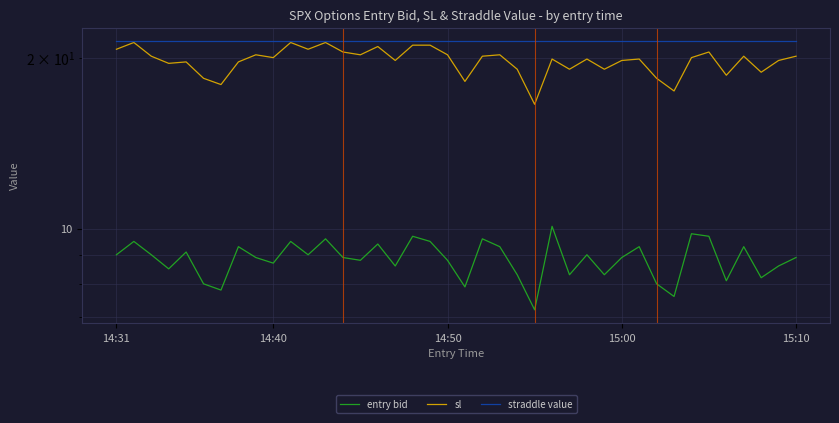

Does the chart display data point markers on the line(s)?

No